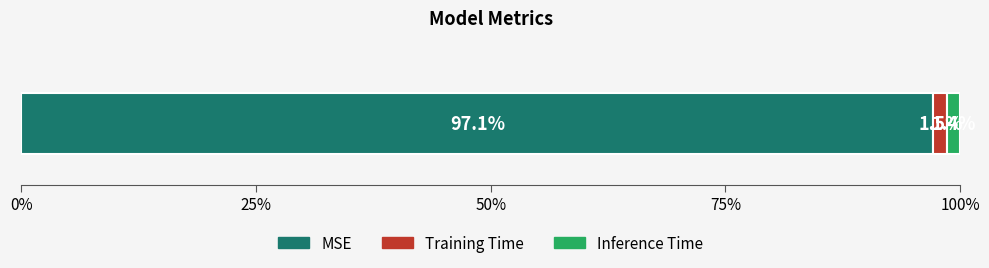

What is the highest value of the MSE series?

97.1